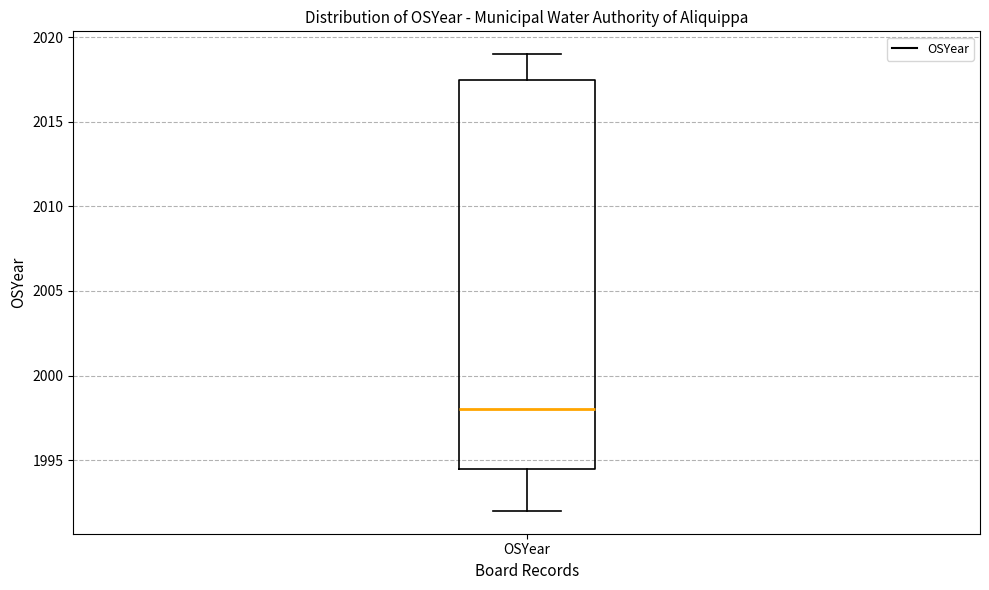

Where is the lower edge of the box for OSYear on the y-axis? The values are not printed on the chart, so give them approximately, as read against the axis.

1994.5